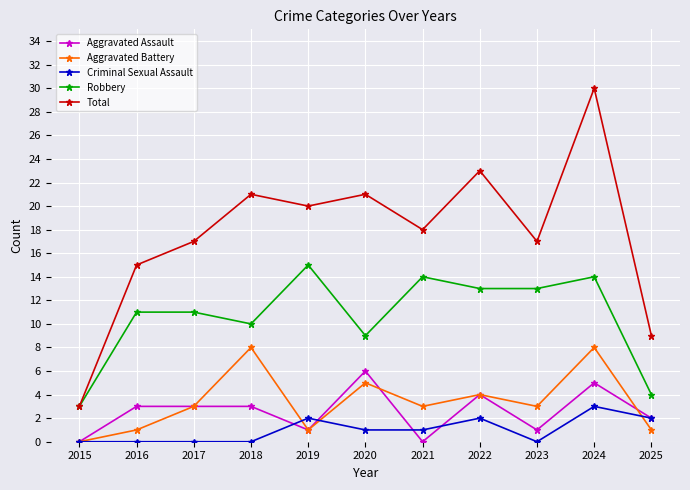

What is the value of the Robbery point at the 9th from the left?

13